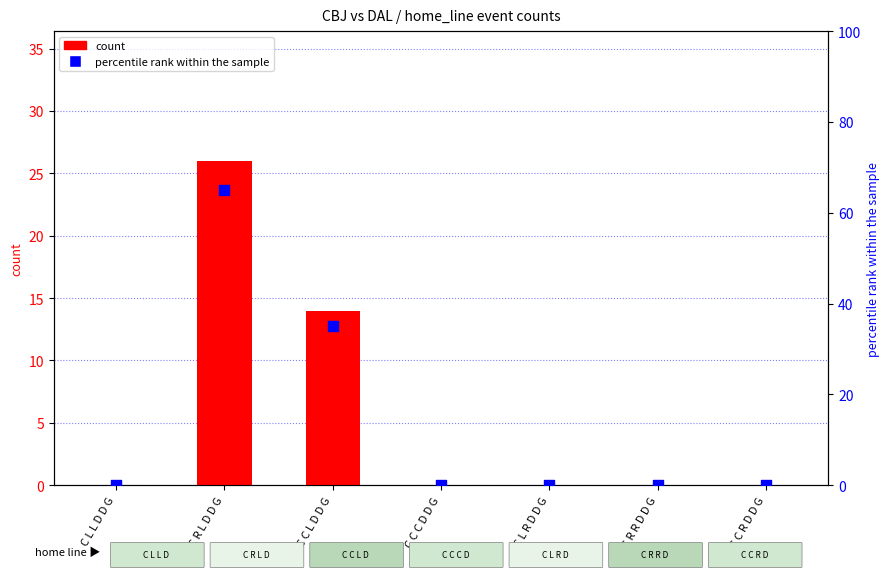

At how many categories does at least one series exceed 43?

1